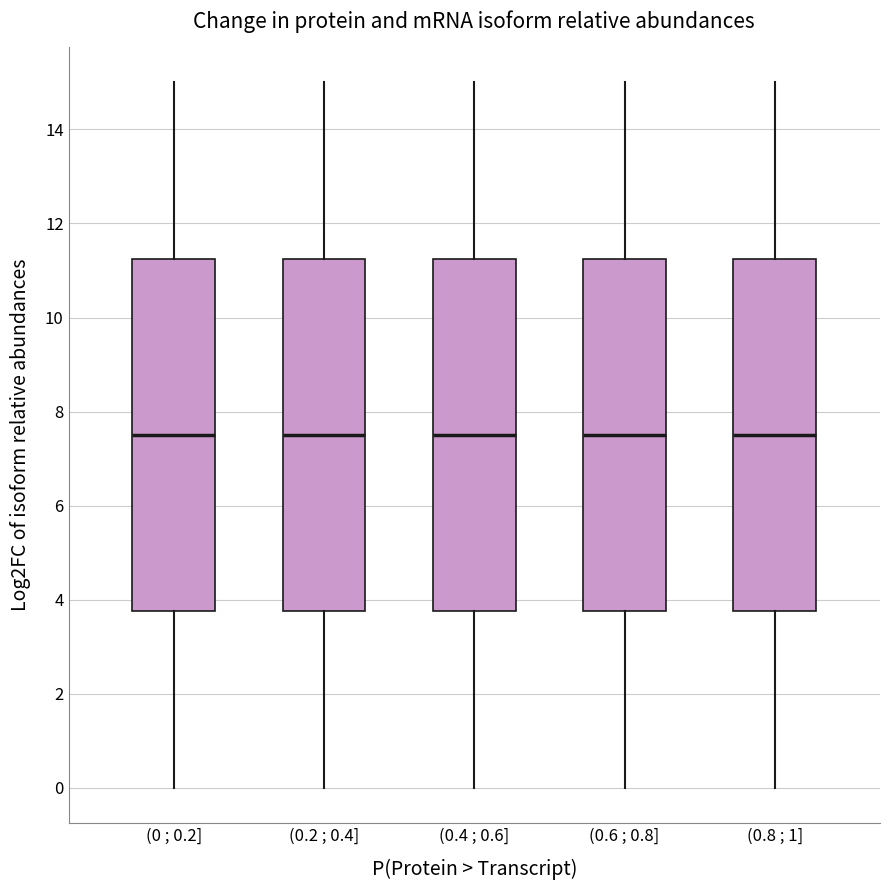

Where is the lower edge of the box for (0.6 ; 0.8] on the y-axis? The values are not printed on the chart, so give them approximately, as read against the axis.

3.8